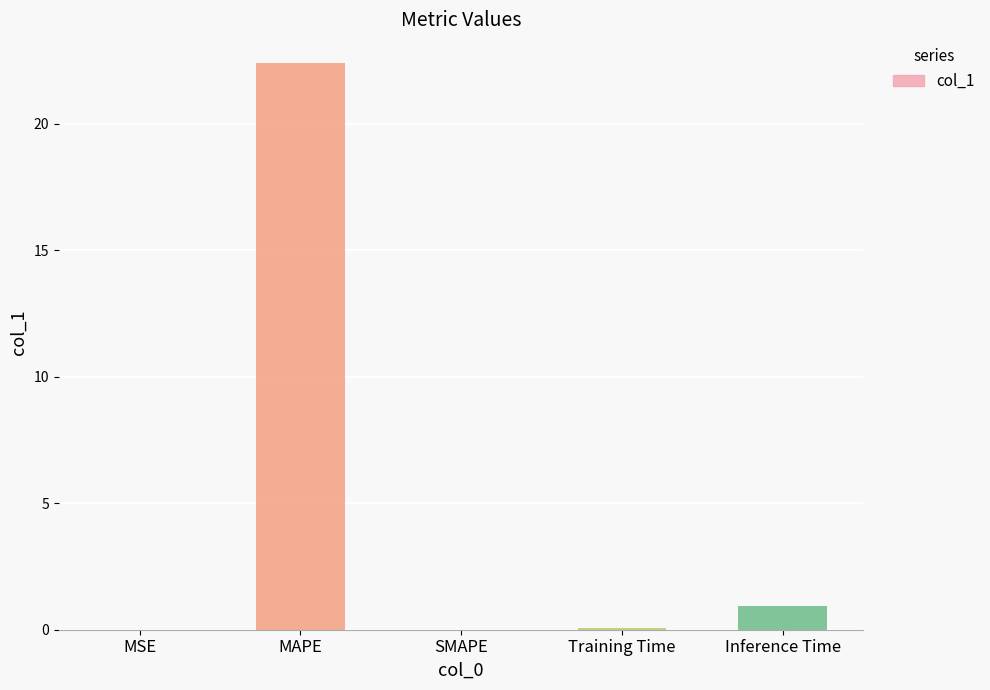

True or false: the data shows 1.0 at Inference Time.

True